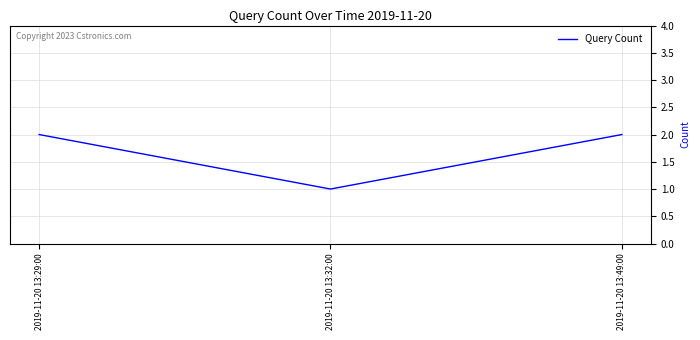

What position from the right is 2019-11-20 13:49:00?

1